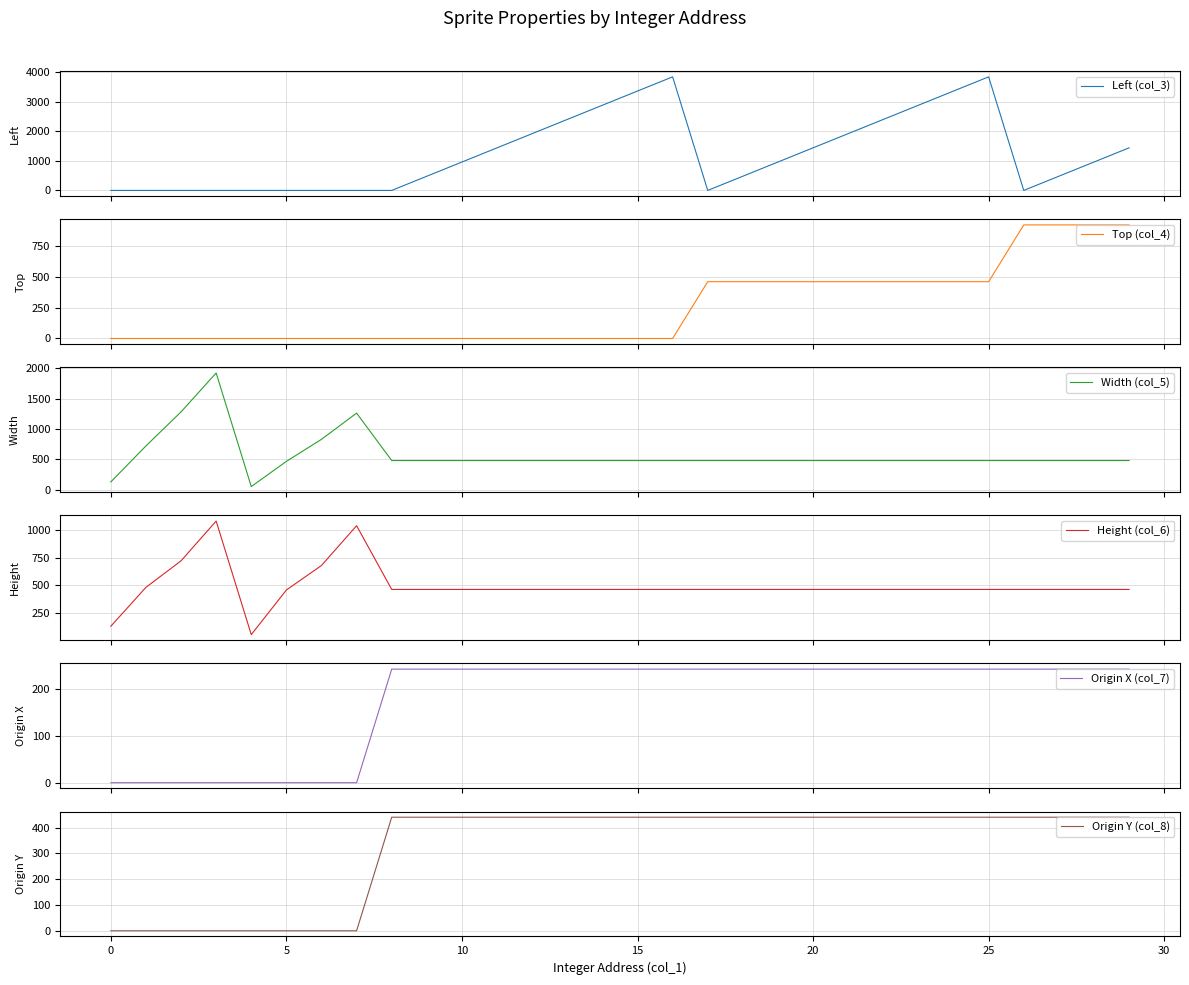

What is the label of the 28th point from the left?

27